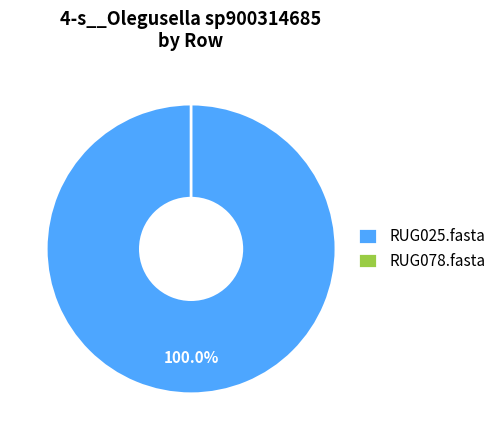

Rank the categories by value from lowest to highest.

RUG078.fasta, RUG025.fasta